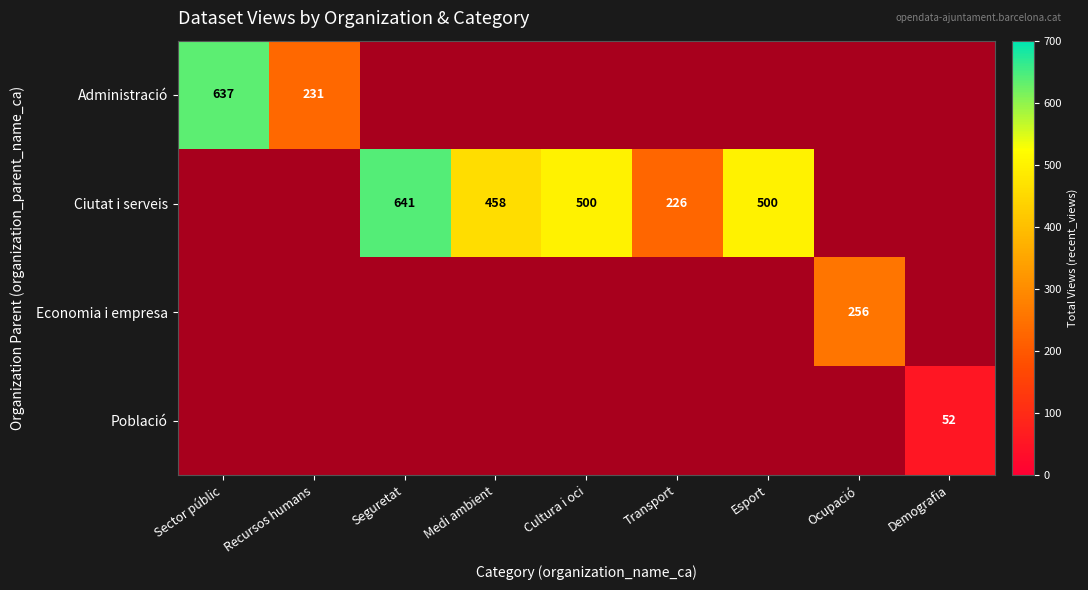

True or false: Ciutat i serveis has a value of 500 at Esport.

True